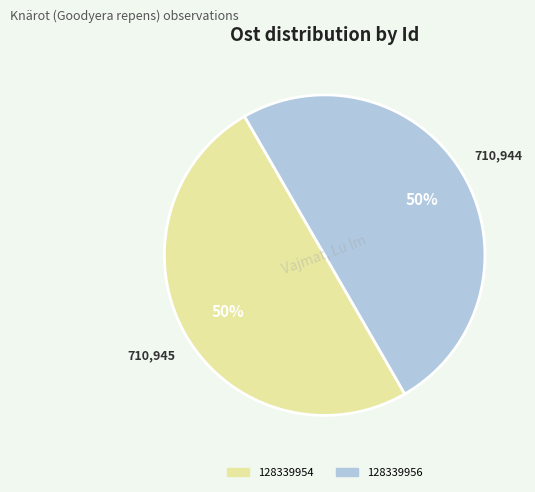

What percentage is the 128339954 slice, to the nearest percent?

50%